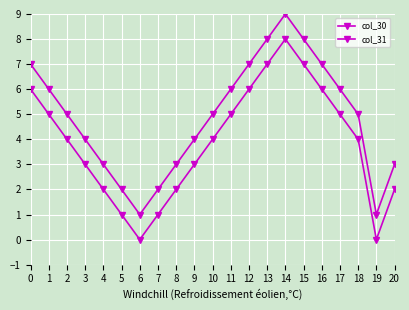

How many lines are shown in the chart?

2